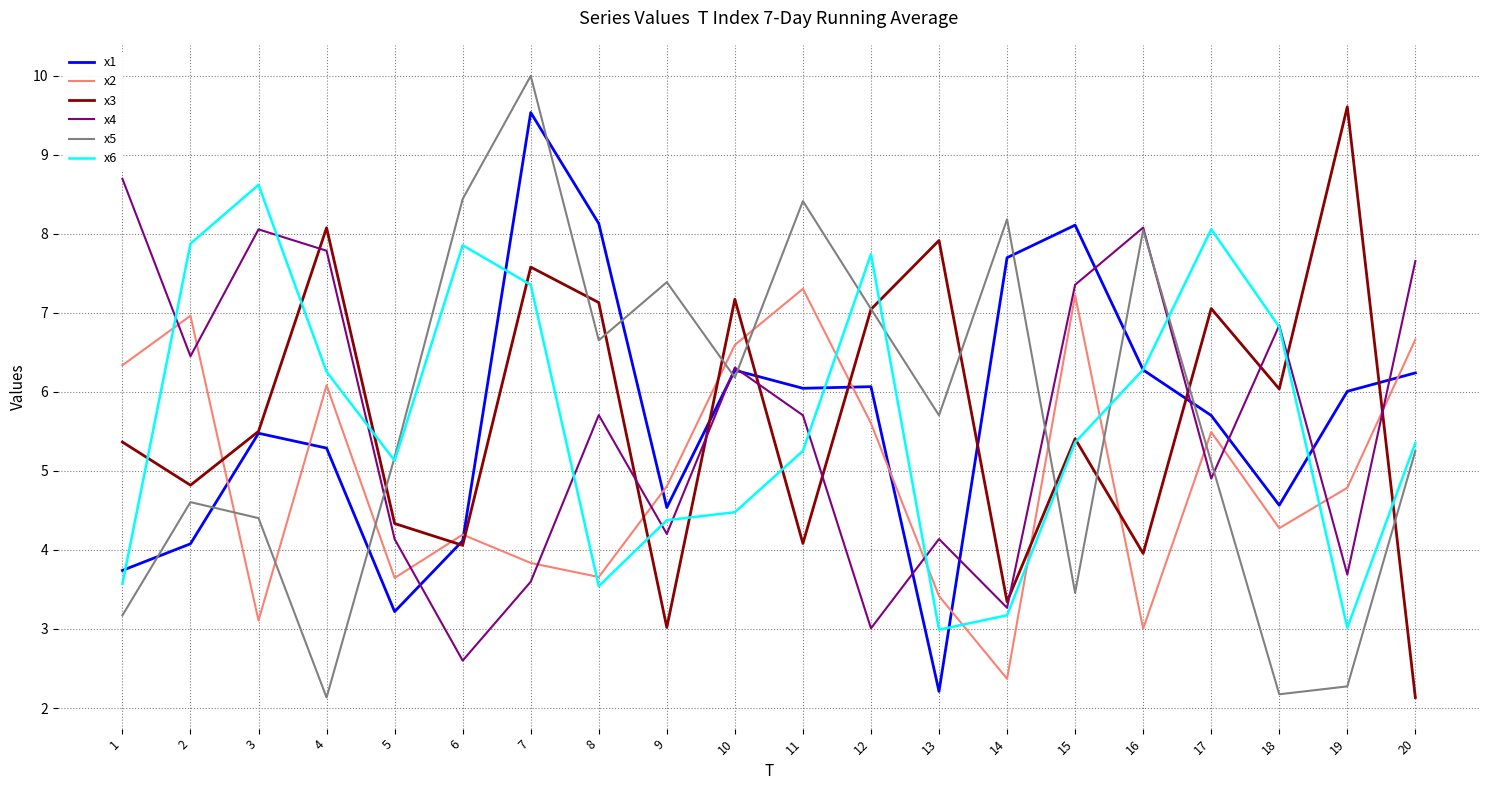

At how many categories does at least one series exceed 7?

18